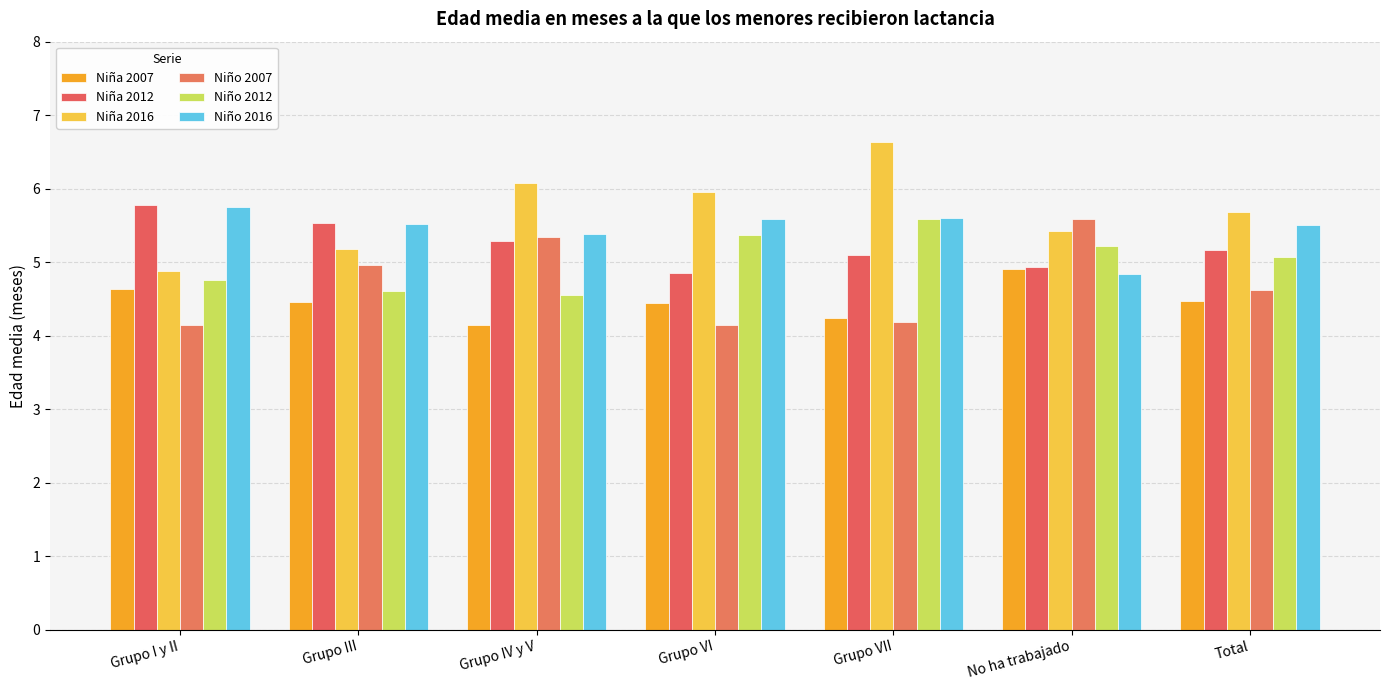

What are all the series names shown in the legend?

Niña 2007, Niña 2012, Niña 2016, Niño 2007, Niño 2012, Niño 2016